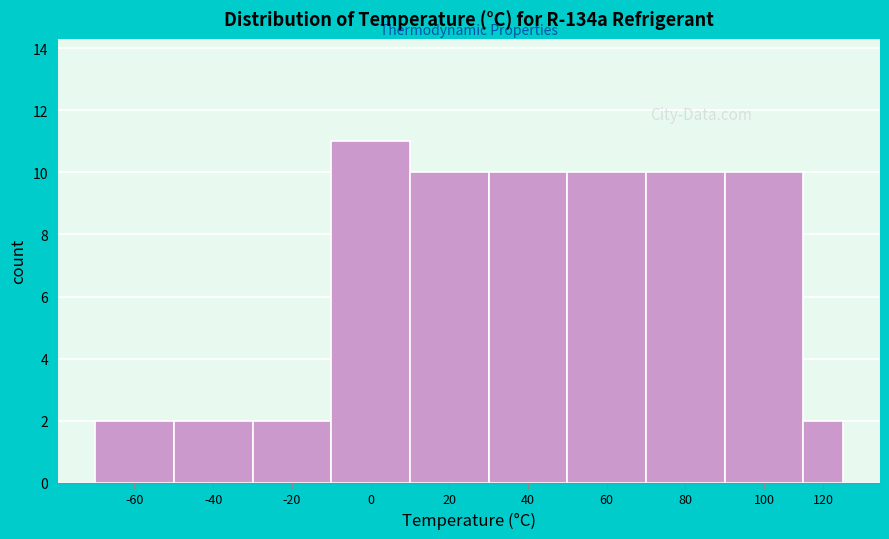

Reading left to right, what are all the values shown in this chart?

2	2	2	11	10	10	10	10	10	2